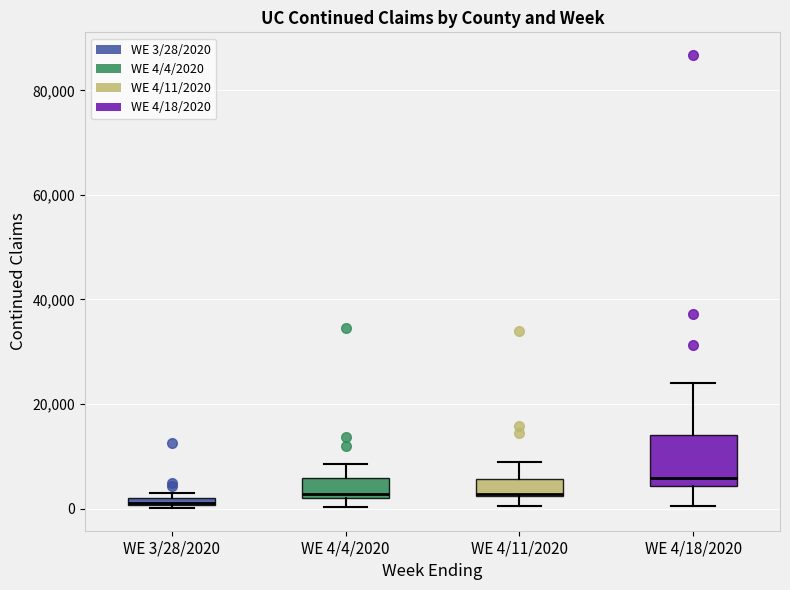

Comparing the boxes themselves (not the whiskers), which one is the tallest?

WE 4/18/2020